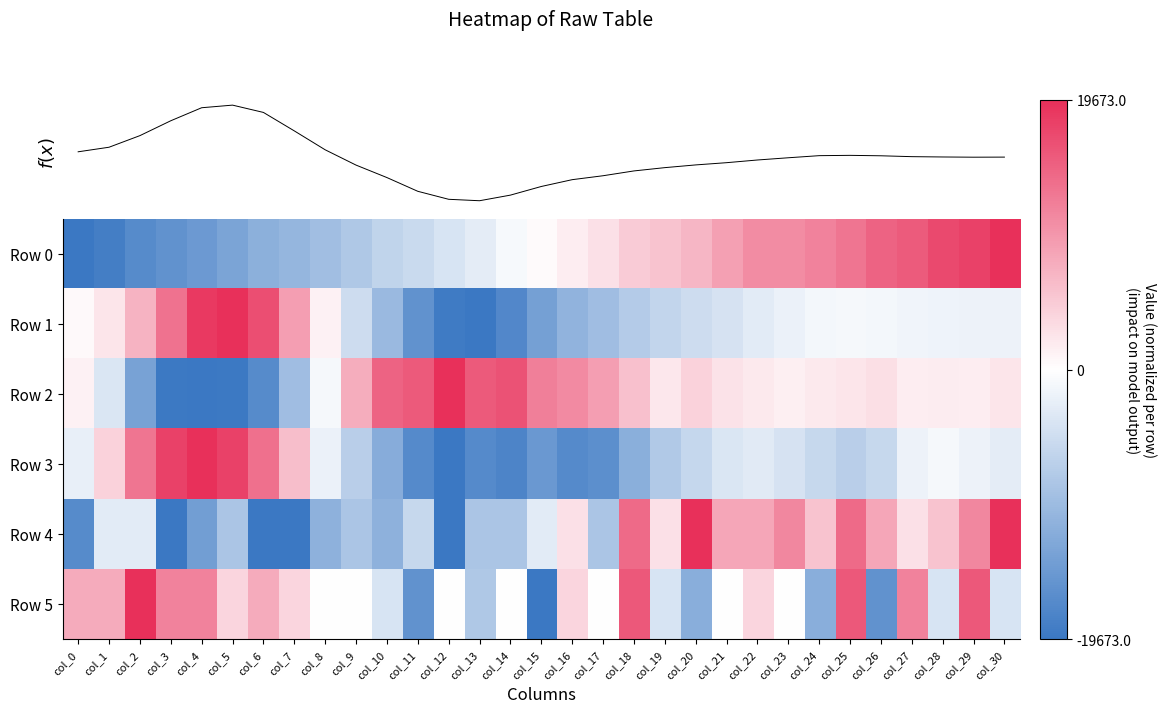

Which series has the largest range (max minus min)?

Row 0